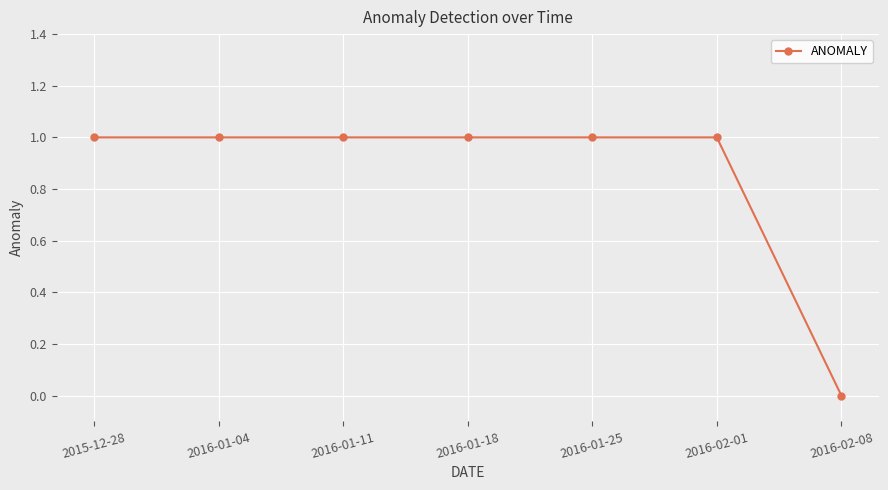

The value at 2016-02-01 is 1. True or false?

True